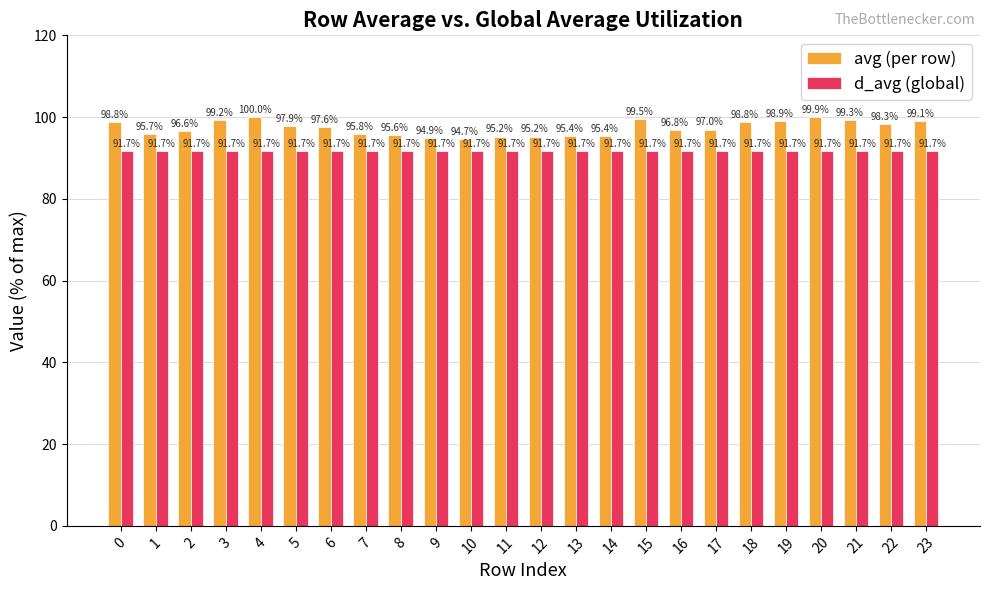

List the series in order of their overall mean, highest first.

avg (per row), d_avg (global)